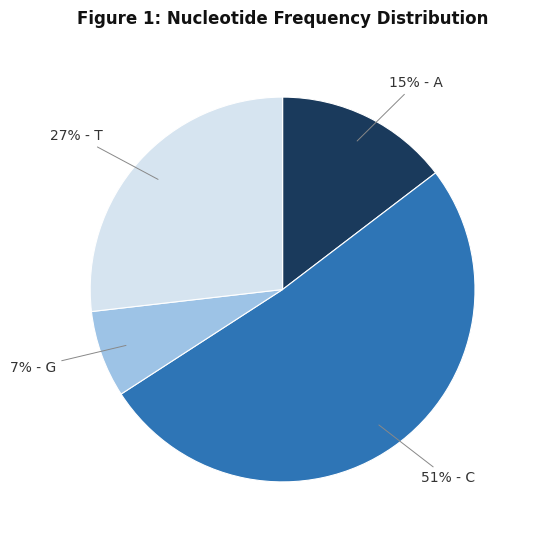

To the nearest percent, what is the average slice percentage?

25%